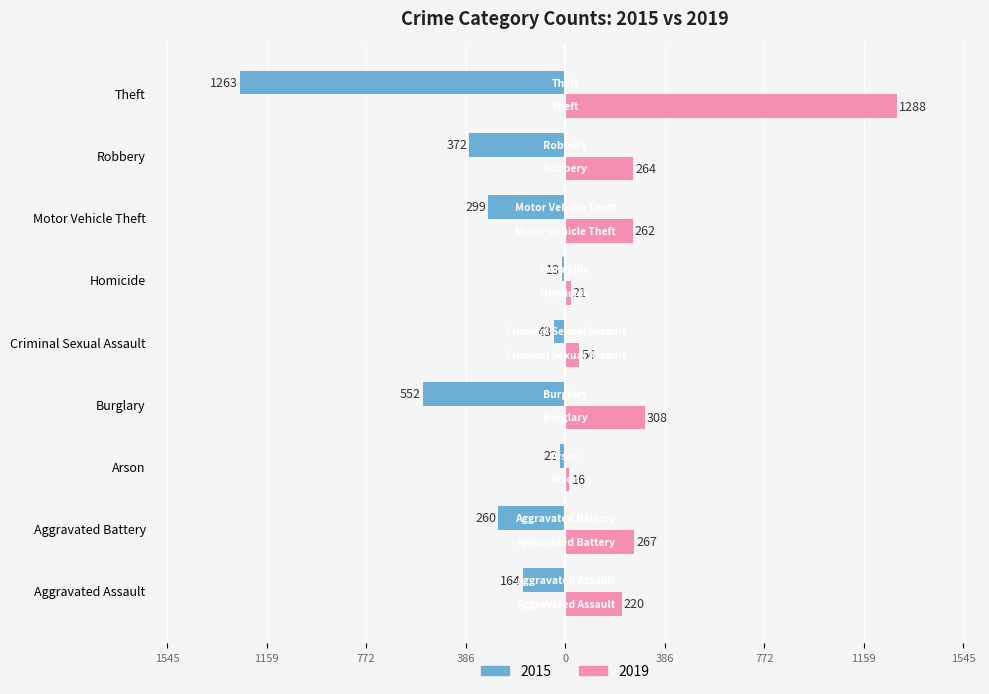

What are all the series names shown in the legend?

2015, 2019